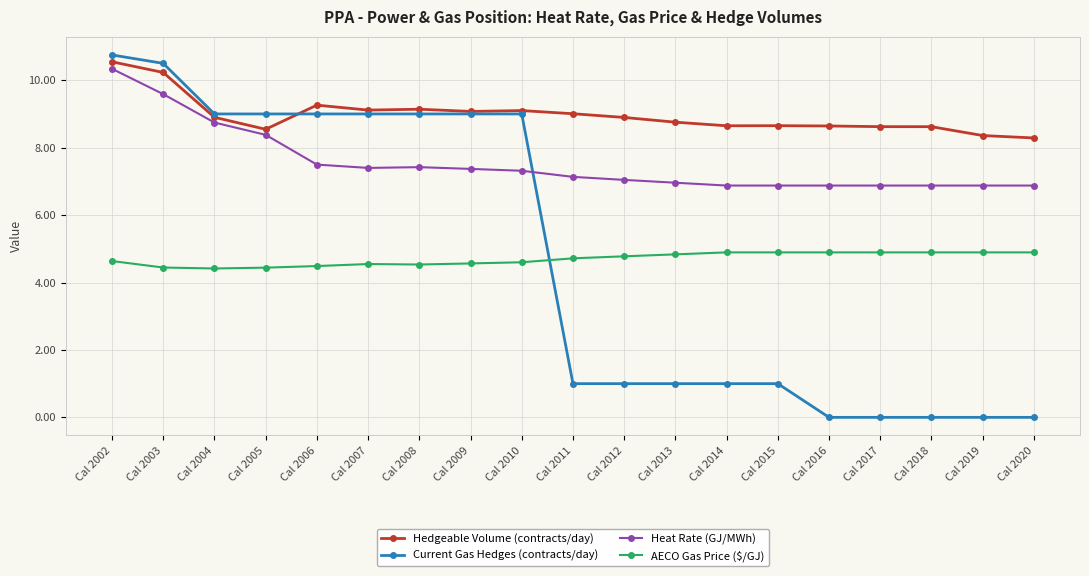

Which series has the largest total across all categories?

Hedgeable Volume (contracts/day)